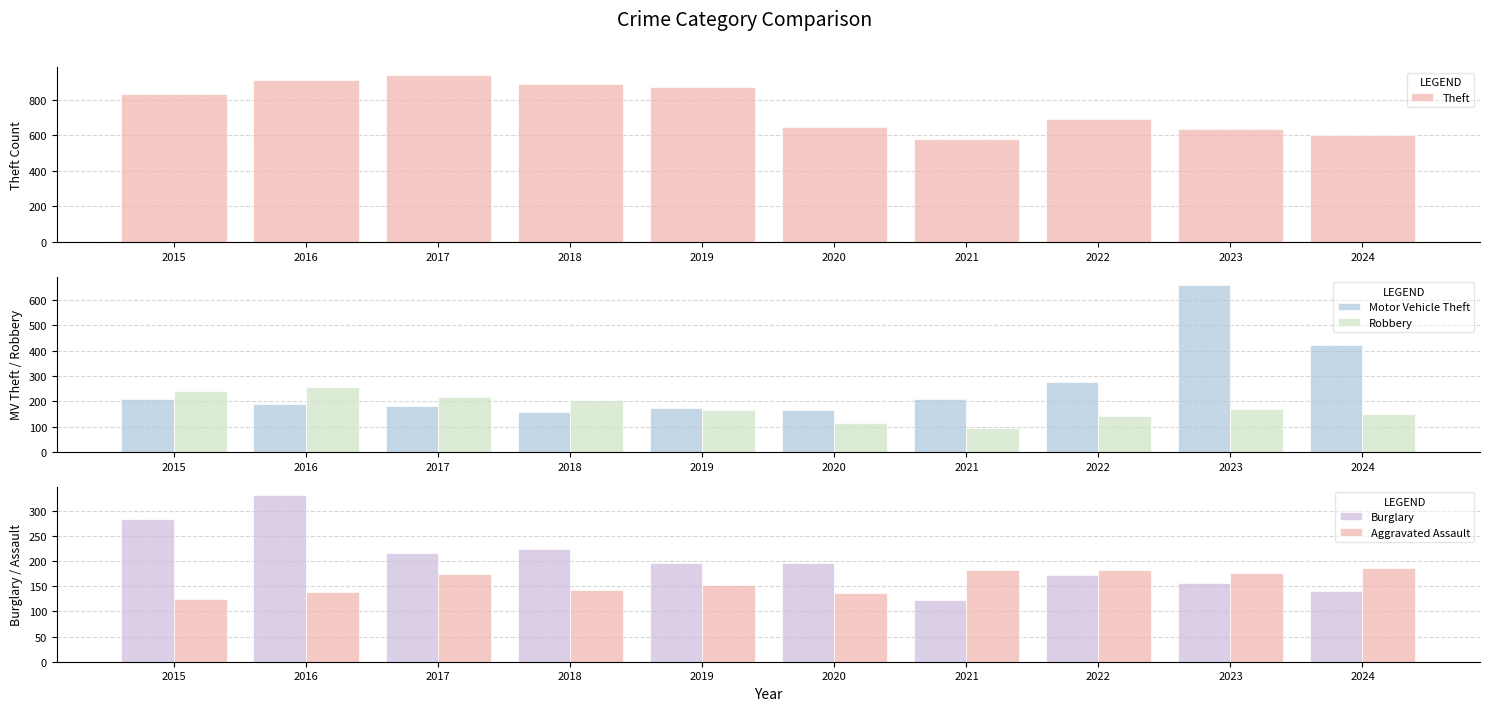

What value does the Motor Vehicle Theft series have at 2020, to the nearest 50?

150